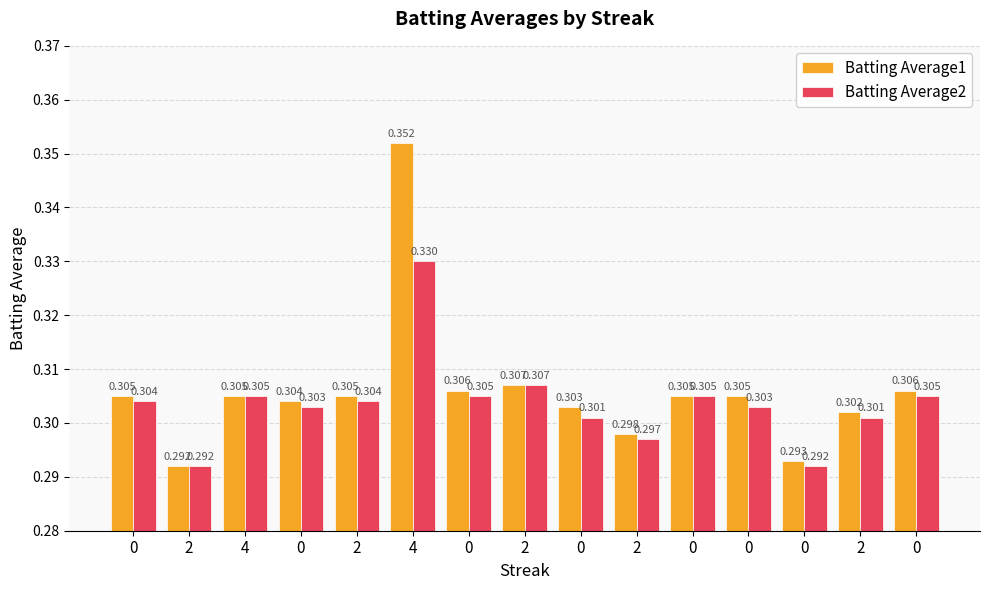

Reading right to left, list all the values displayed in this chart.

Batting Average1: 0=0.3	2=0.3	0=0.3	0=0.3	0=0.3	2=0.3	0=0.3	2=0.3	0=0.3	4=0.4	2=0.3	0=0.3	4=0.3	2=0.3	0=0.3
Batting Average2: 0=0.3	2=0.3	0=0.3	0=0.3	0=0.3	2=0.3	0=0.3	2=0.3	0=0.3	4=0.3	2=0.3	0=0.3	4=0.3	2=0.3	0=0.3